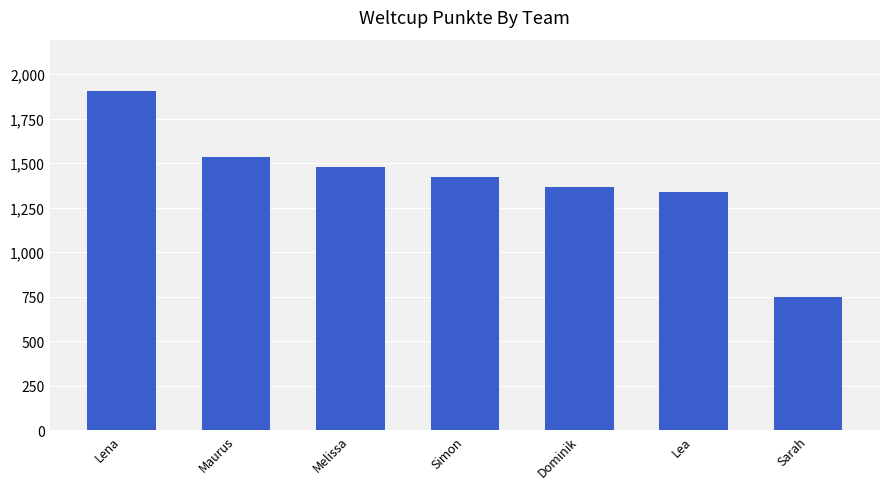

What is the average value?

1399